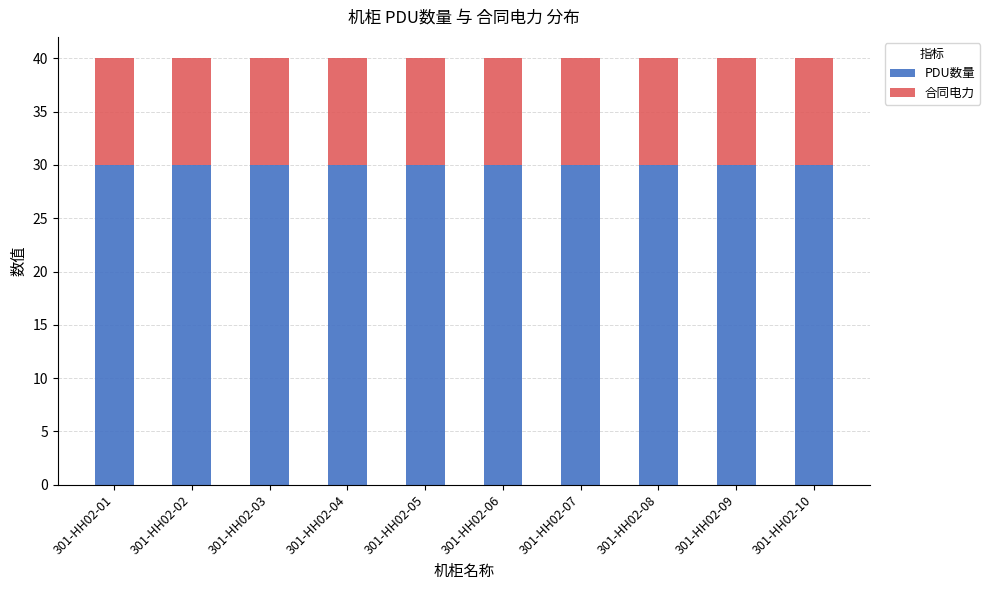

What is the average value of the PDU数量 series?

30